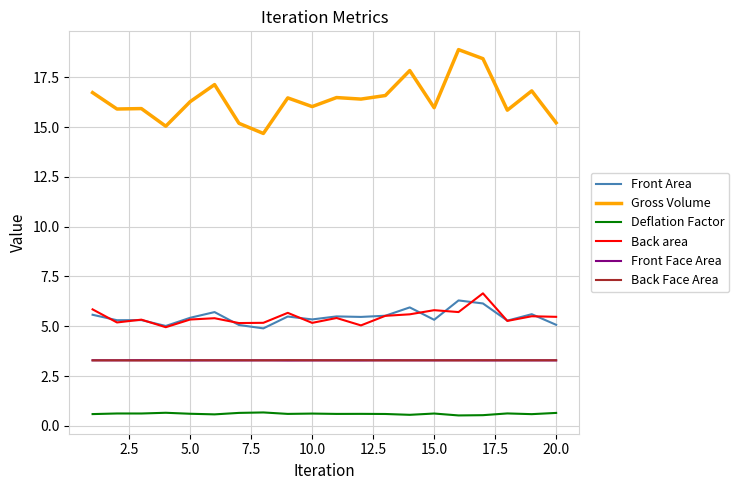

What is the sum of all Deflation Factor values?

12.1